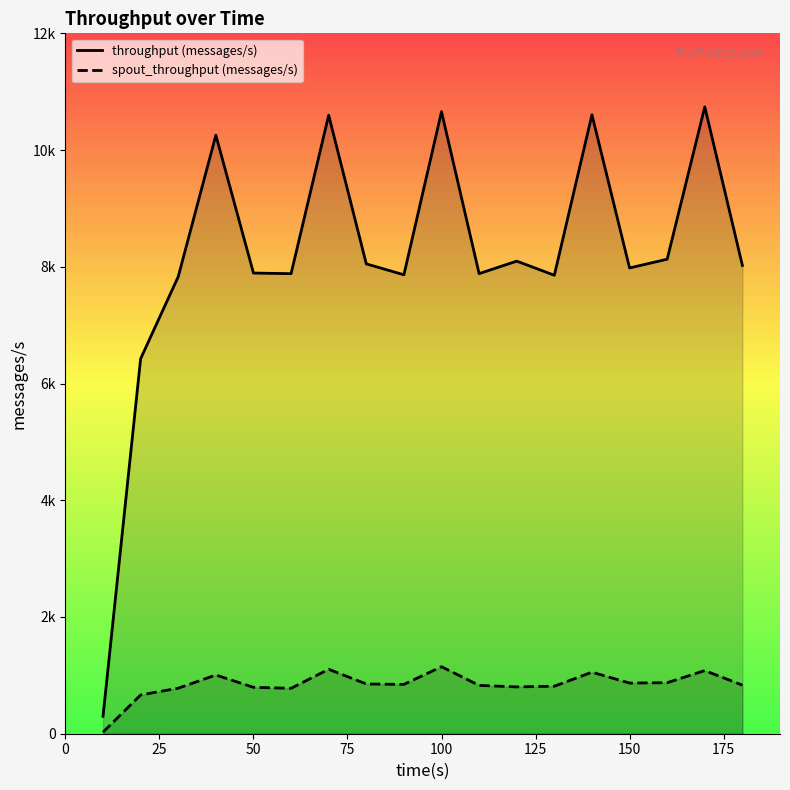

Rank the series by their maximum value, from highest to lowest.

throughput (messages/s), spout_throughput (messages/s)